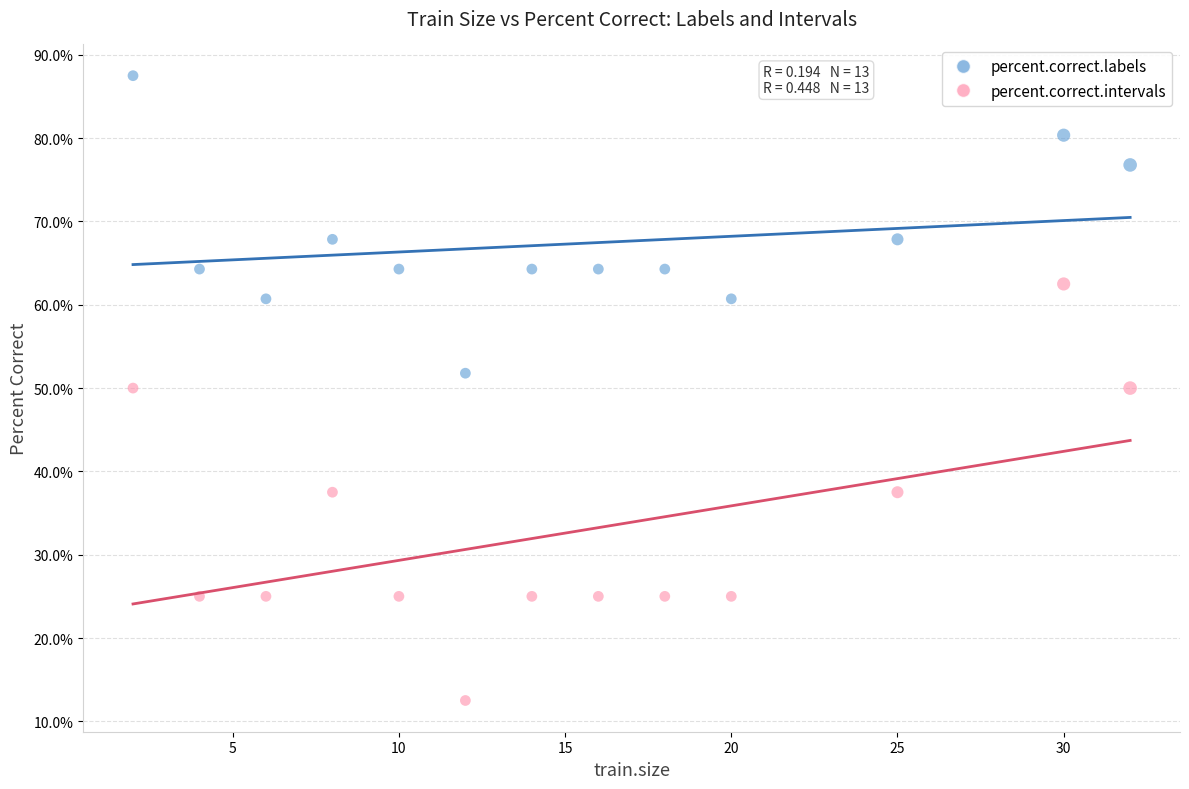

Which series contains the highest Y value?

percent.correct.labels